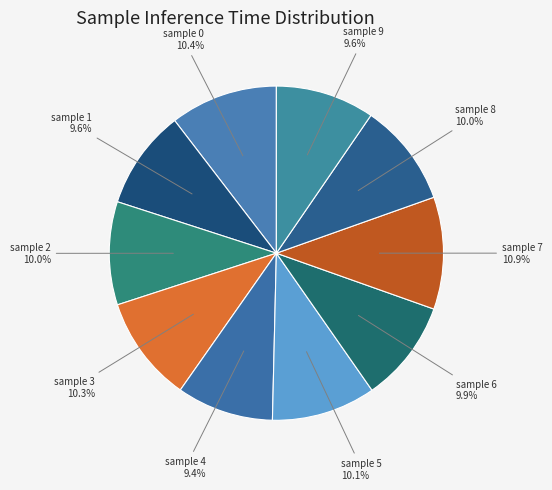

To the nearest percent, what is the difference between the largest and smallest slice percentages?

1%